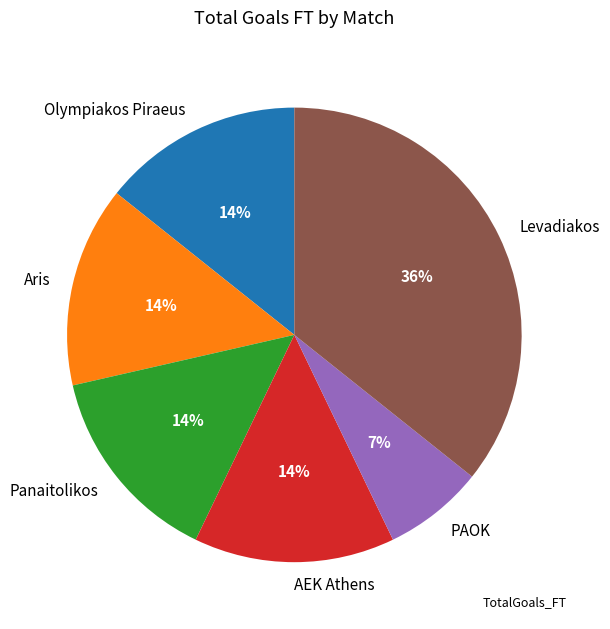

What is the ratio of the value at Panaitolikos to the value at AEK Athens?

1.0